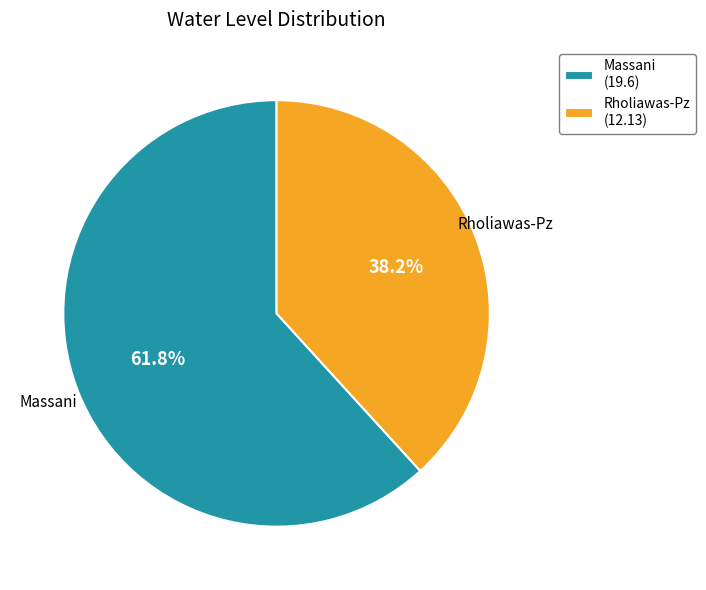

Which has a higher value, Massani or Rholiawas-Pz?

Massani